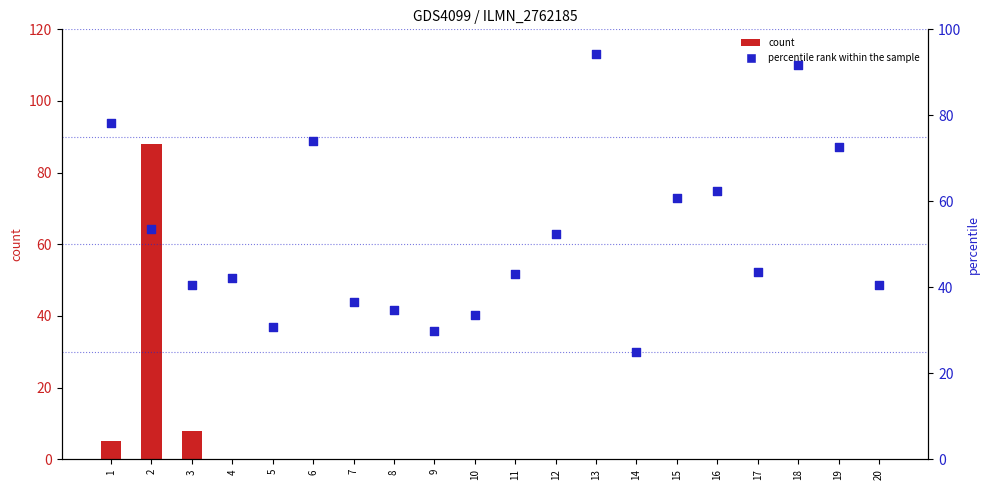

Which series reaches the minimum Y coordinate?

count